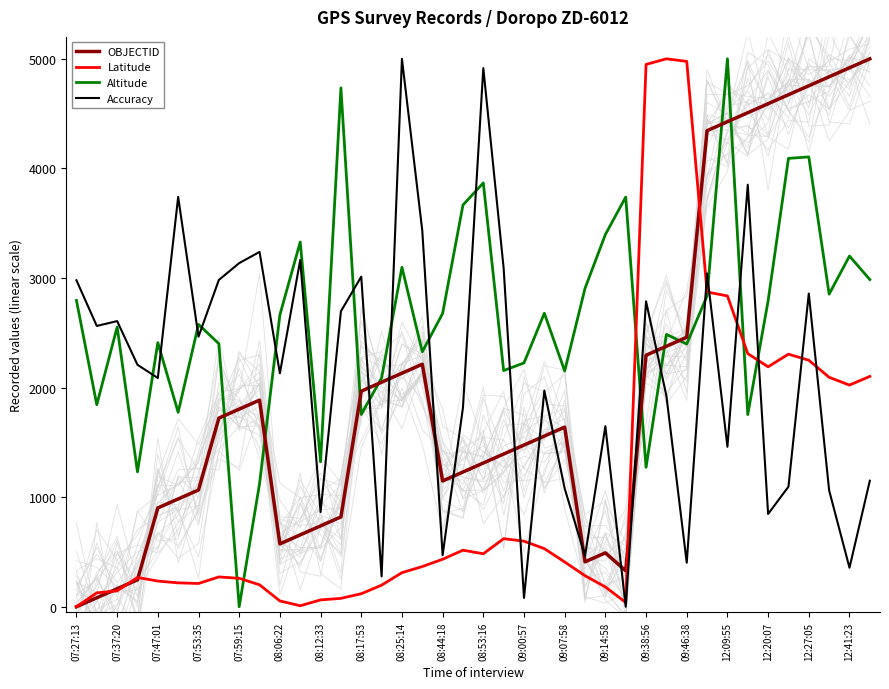

Rank the series by their maximum value, from lowest to highest.

OBJECTID, Latitude, Altitude, Accuracy